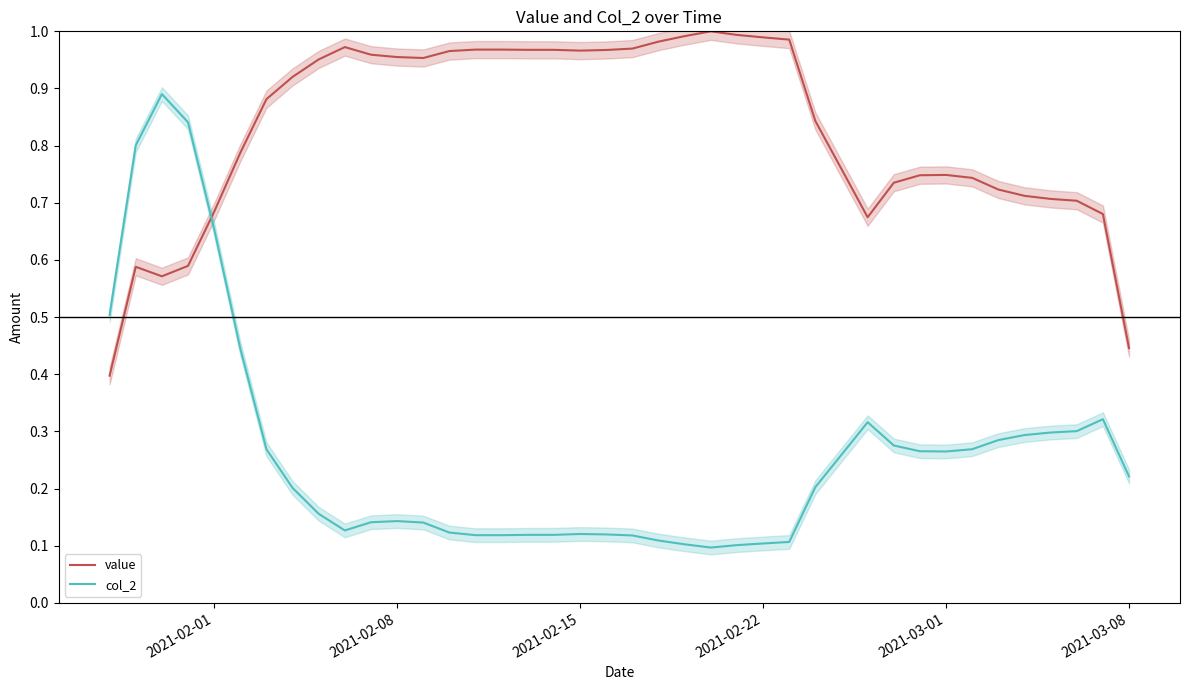

Rank the series by their average value, from highest to lowest.

value, col_2